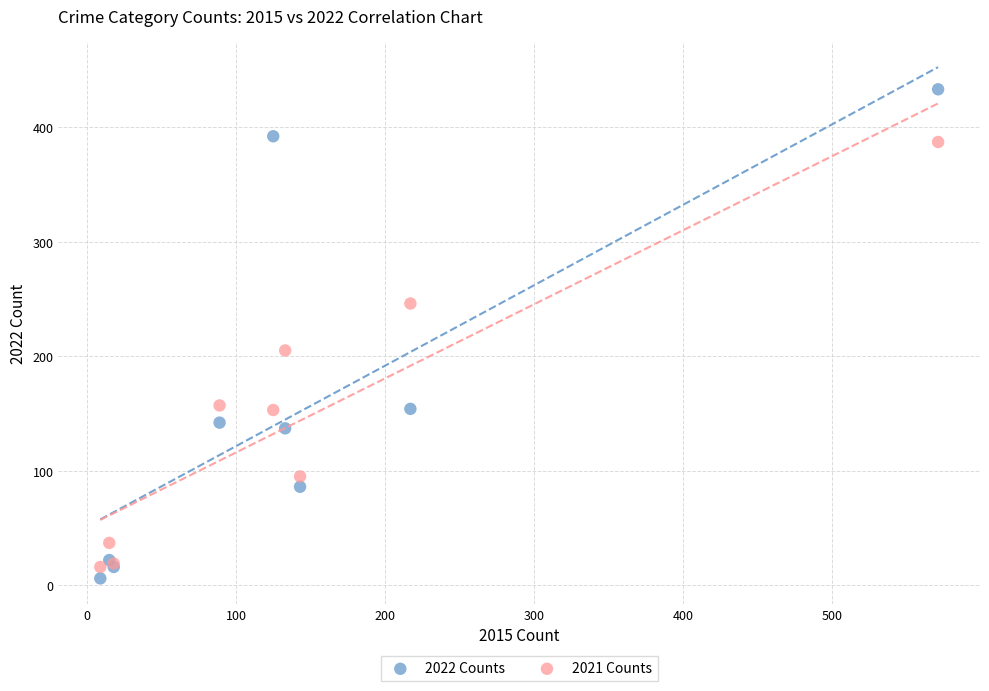

Which series reaches the minimum Y coordinate?

2022 Counts